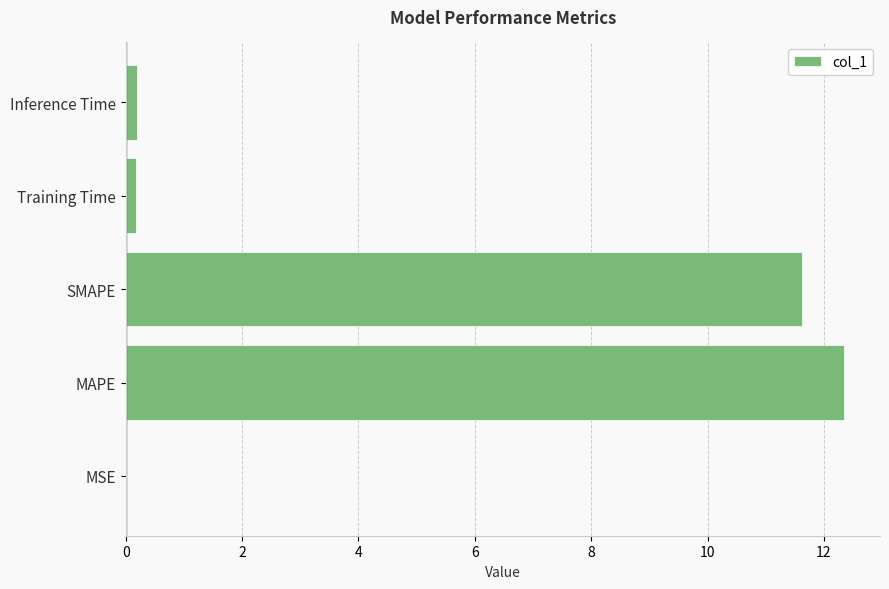

True or false: the data shows 12.3 at MAPE.

True